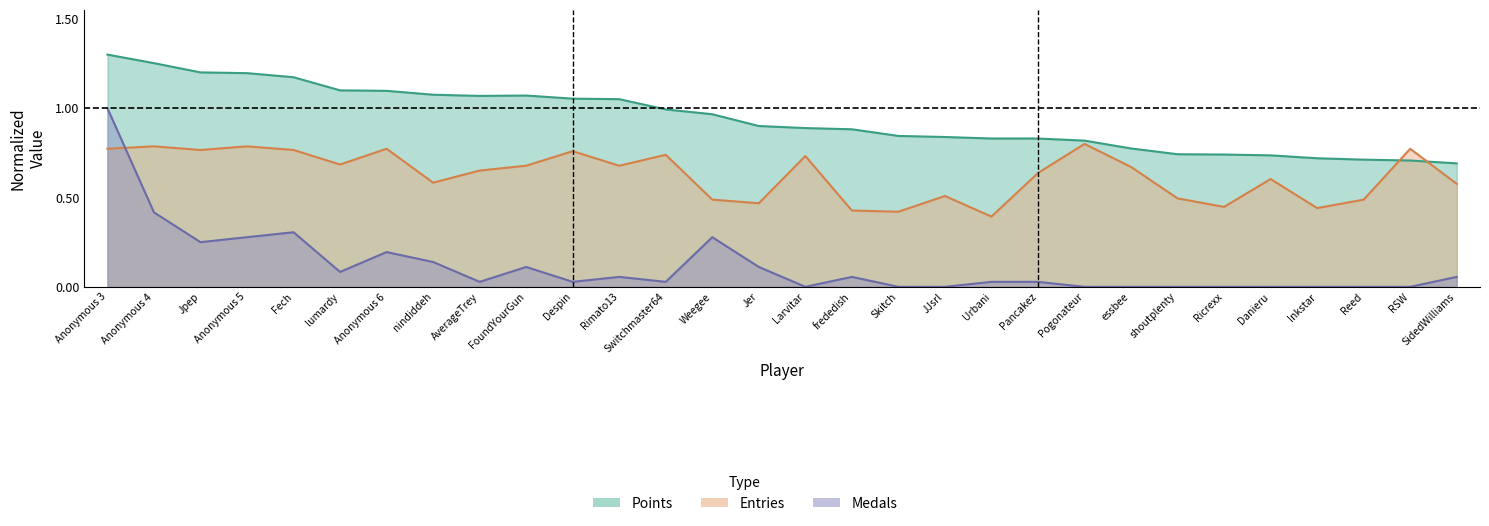

Which series changed the most between Jpep and Larvitar?

Points